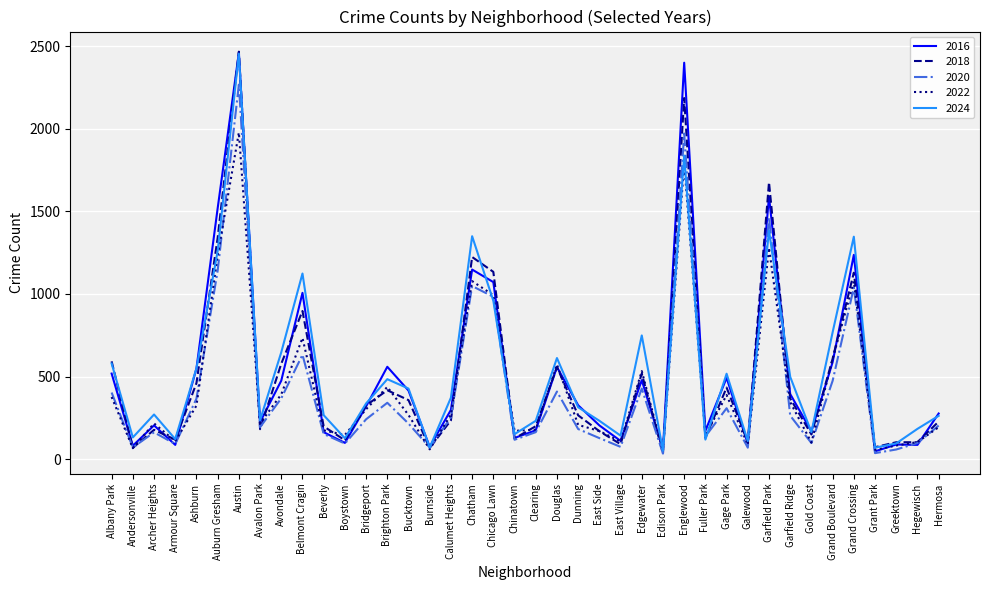

What is the sum of all 2016 values?

20934